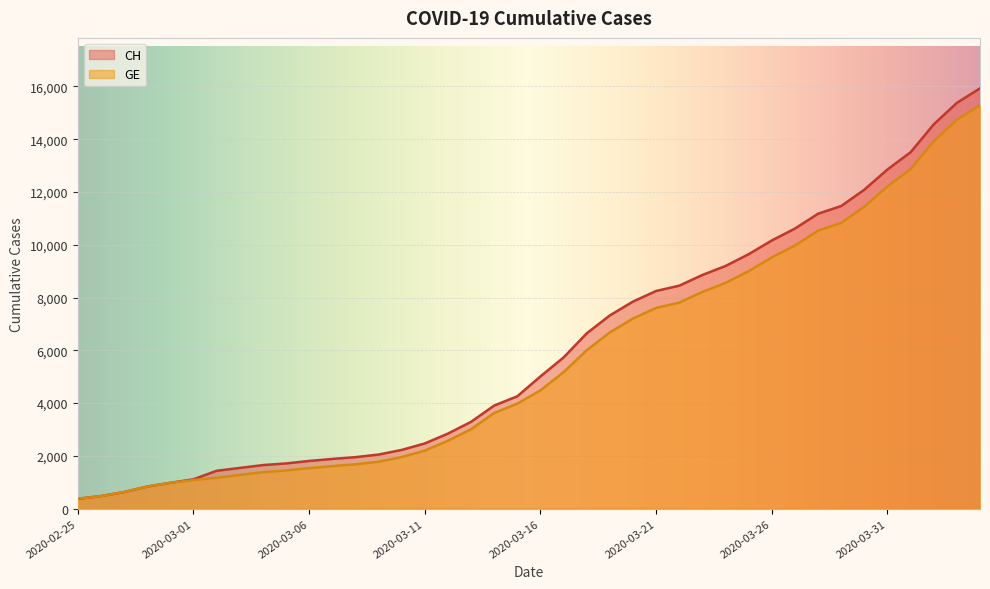

Which series has the largest total across all categories?

CH